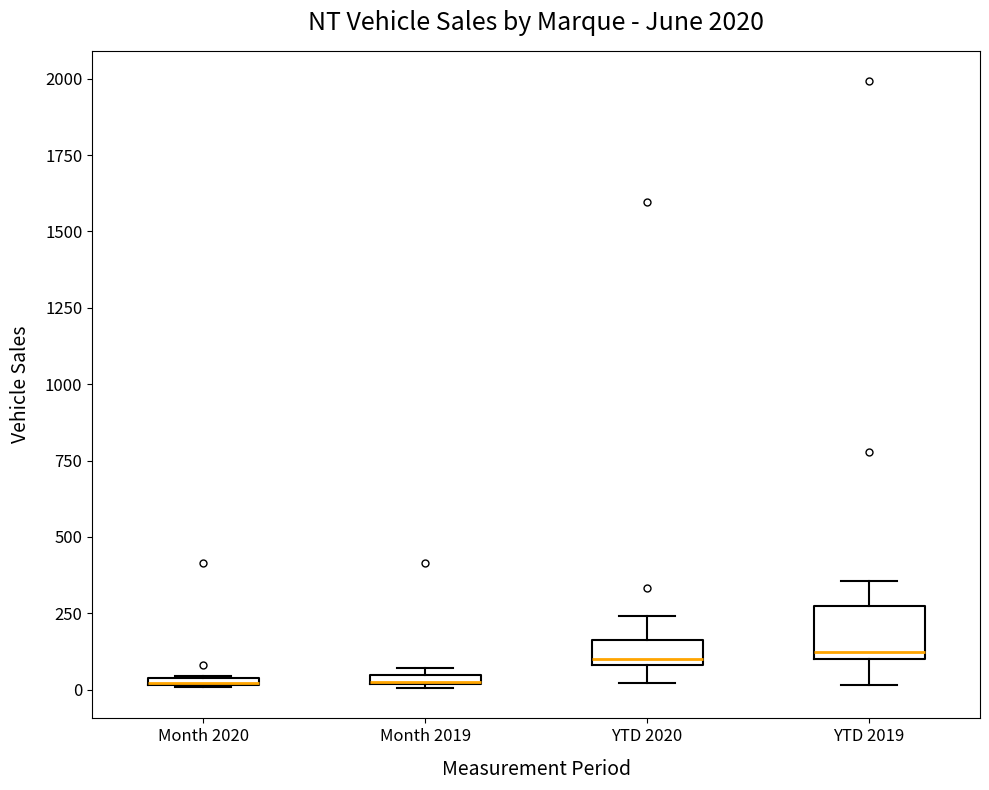

Where is the lower edge of the box for Month 2020 on the y-axis? The values are not printed on the chart, so give them approximately, as read against the axis.

0